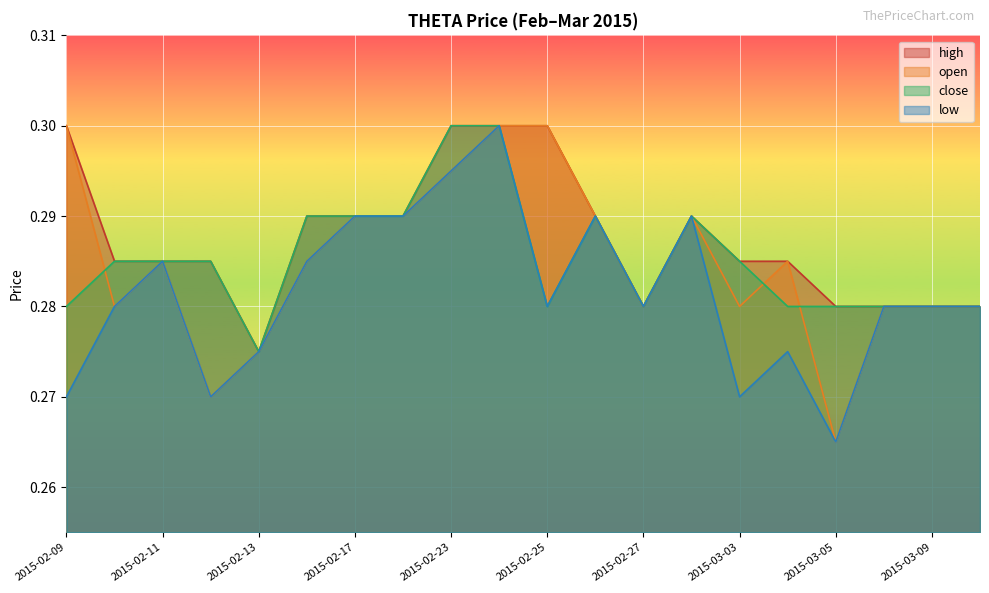

List the labels in order of close value, smallest first.

2015-02-13, 2015-02-09, 2015-02-25, 2015-02-27, 2015-03-04, 2015-03-05, 2015-03-06, 2015-03-09, 2015-03-10, 2015-02-10, 2015-02-11, 2015-02-12, 2015-03-03, 2015-02-16, 2015-02-17, 2015-02-18, 2015-02-26, 2015-03-02, 2015-02-23, 2015-02-24